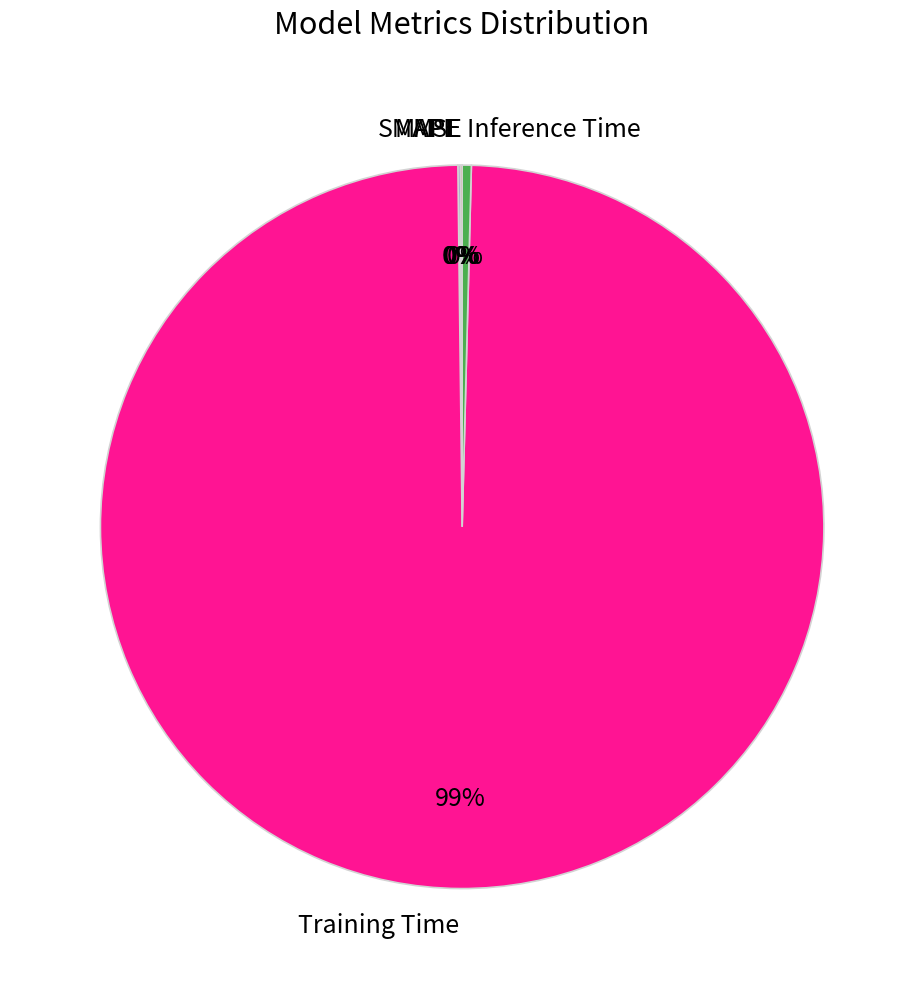

What is the largest slice in the pie chart?

Training Time